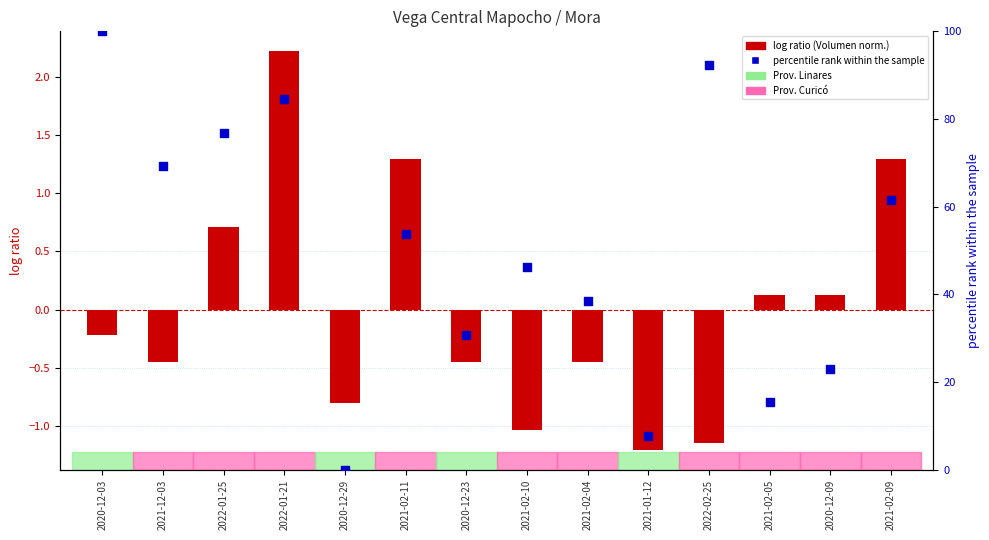

What is the total value across all series at 2022-01-25?

77.6